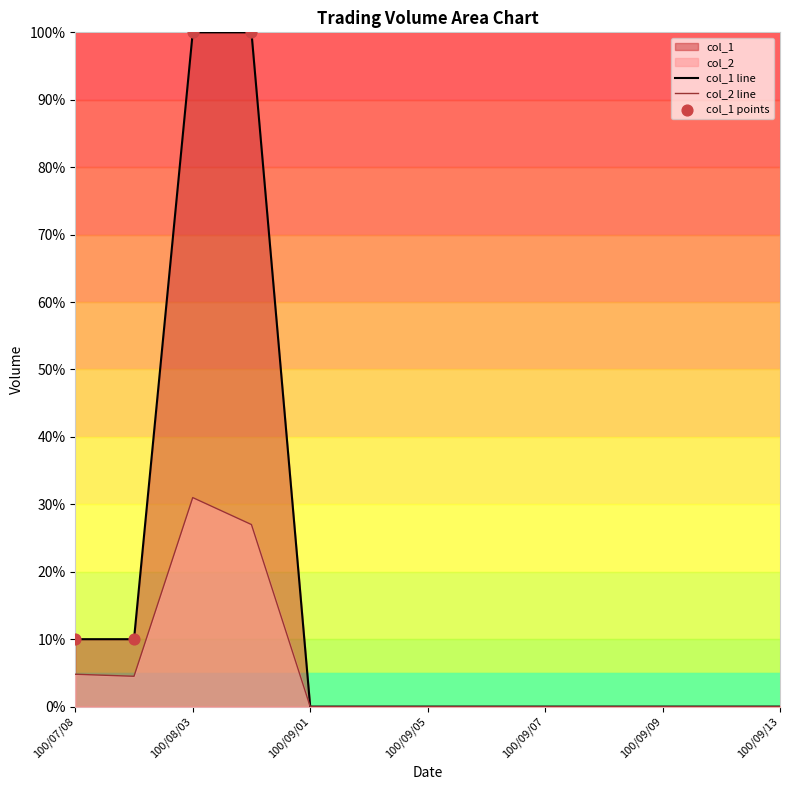

At which category is the sum across all series the highest?

100/08/03